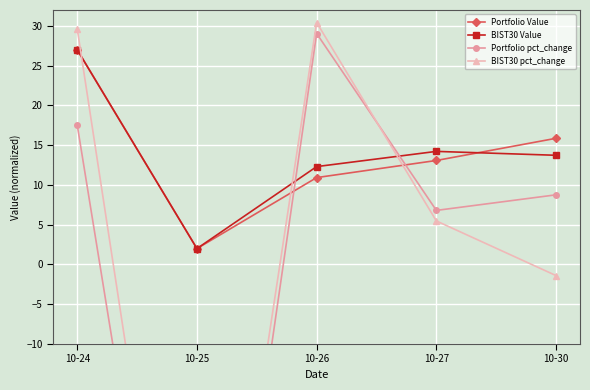

At which category does Portfolio pct_change reach its first local valley?

10-25